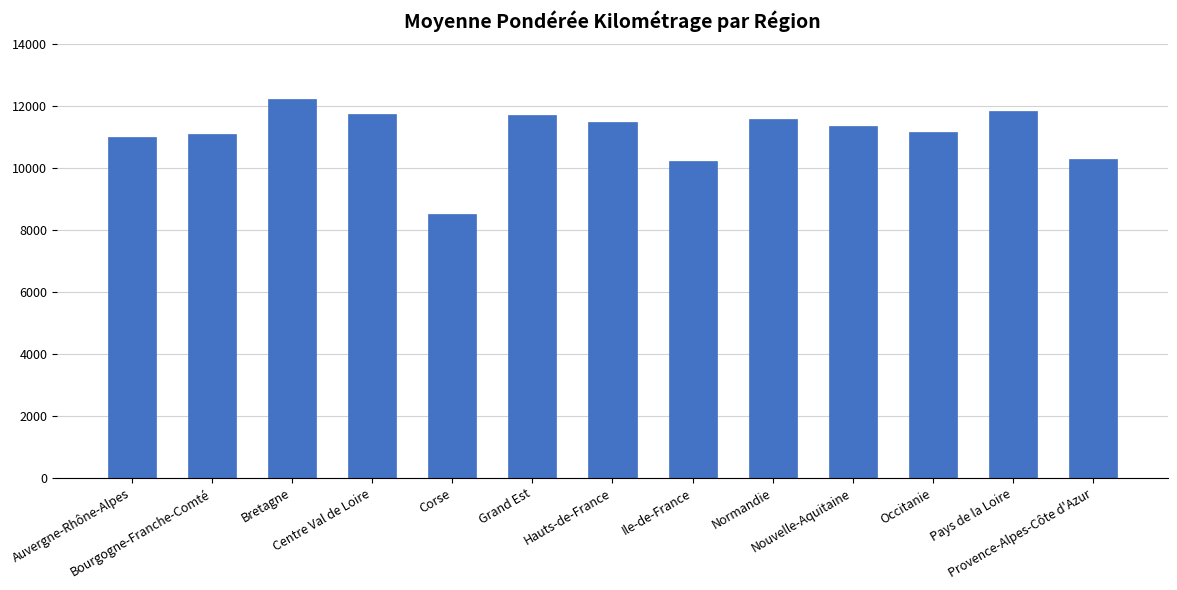

What is the minimum value shown in the chart?

8504.6